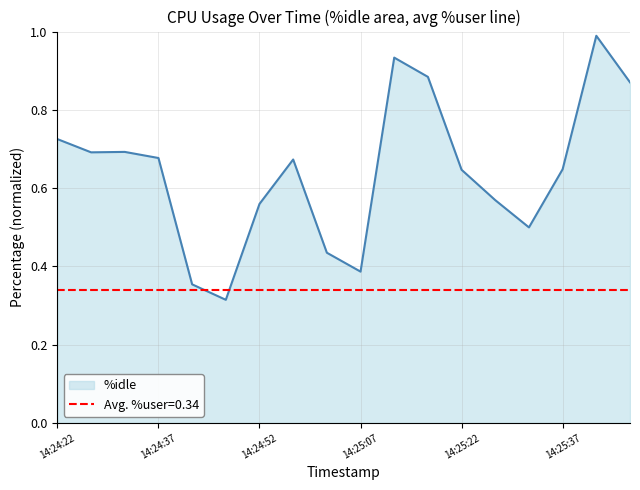

What is the greatest value displayed?

1.0